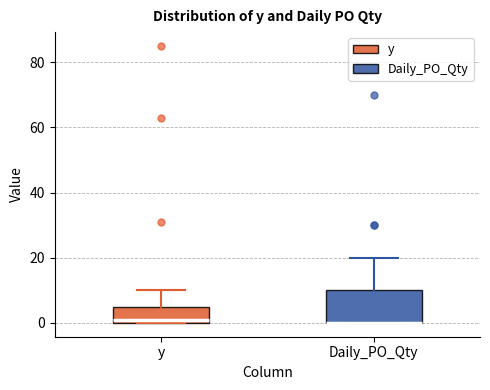

Reading left to right, read every box against the y-axis: the position of its median line, the range the box covers, and the ends of its whiskers. The values are not printed on the chart, so give them approximately, as read against the axis.

y: median 2, box 0 to 6, whiskers 0 to 10
Daily_PO_Qty: median 0 (drawn on the box's lower edge), box 0 to 10, whiskers 0 to 20